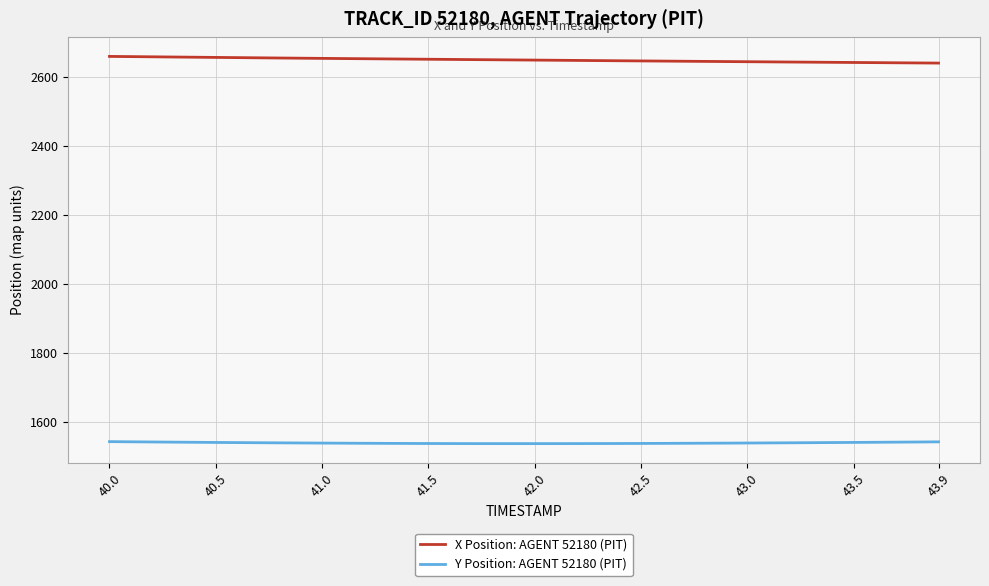

Does the chart display data point markers on the line(s)?

No